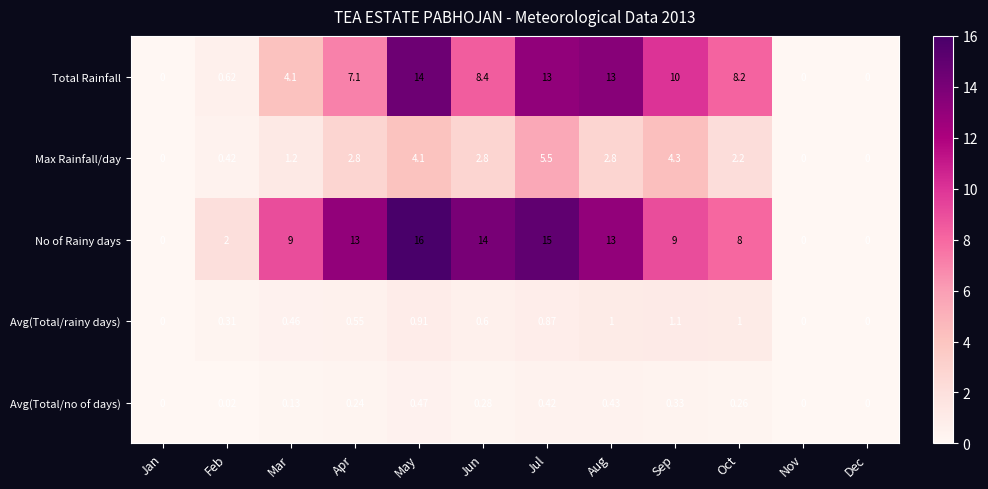

What is the maximum value shown in the chart?

16.0